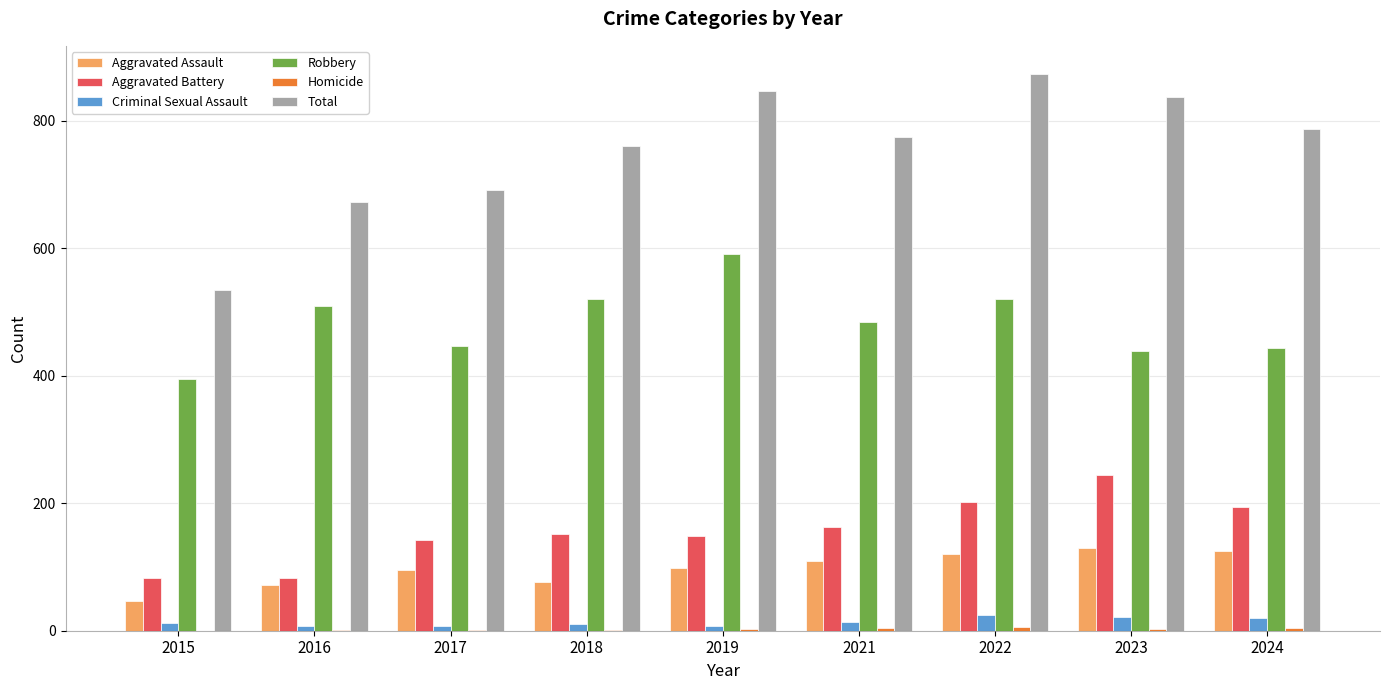

Is it true that Total equals 535 at 2015?

True